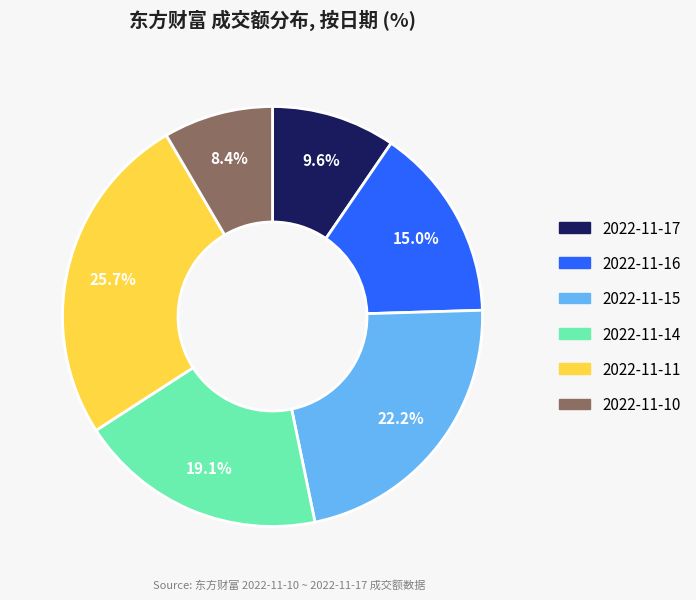

Is there a majority slice in this chart?

No